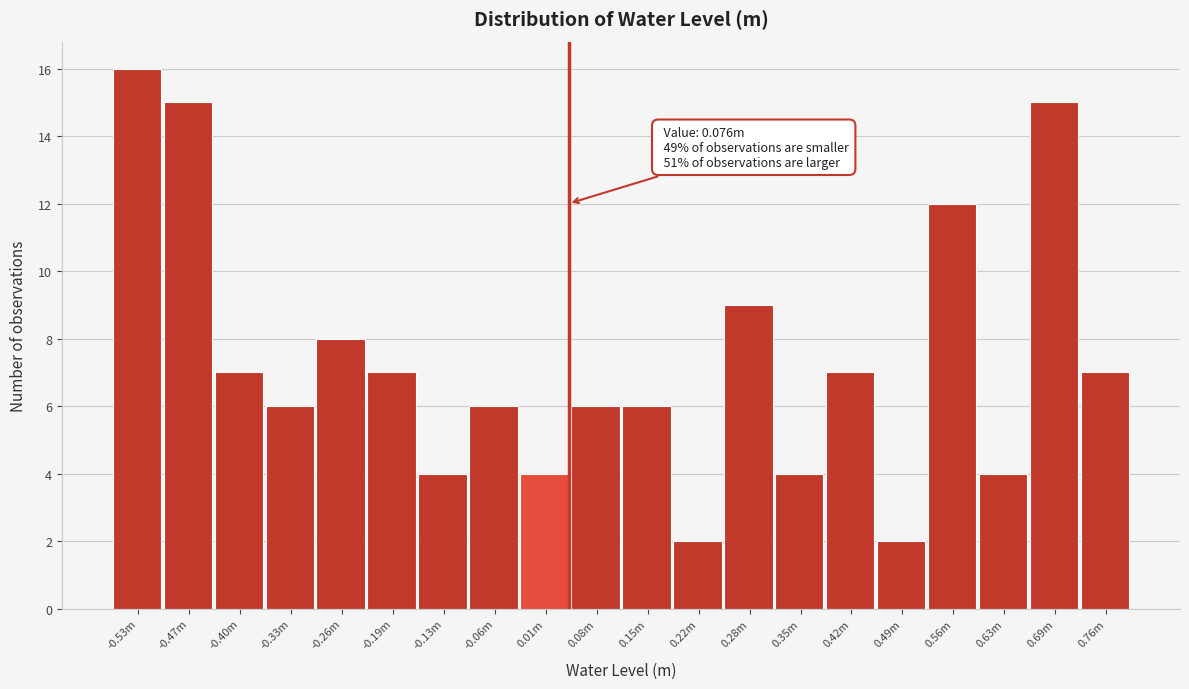

Reading left to right, list all the values displayed in this chart.

-0.53m=16	-0.47m=15	-0.40m=7	-0.33m=6	-0.26m=8	-0.19m=7	-0.13m=4	-0.06m=6	0.01m=4	0.08m=6	0.15m=6	0.22m=2	0.28m=9	0.35m=4	0.42m=7	0.49m=2	0.56m=12	0.63m=4	0.69m=15	0.76m=7